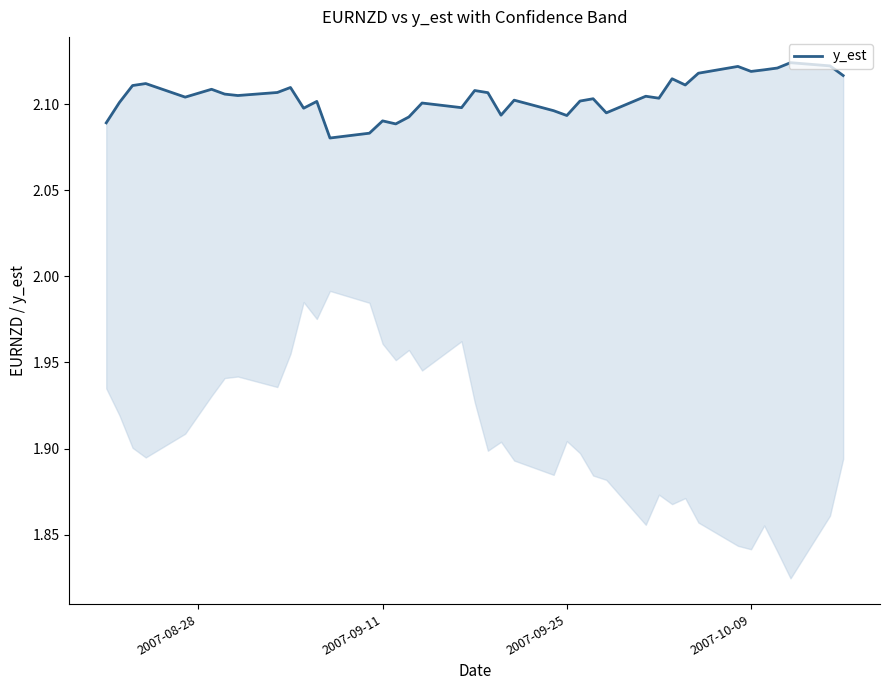

How many lines are shown in the chart?

1